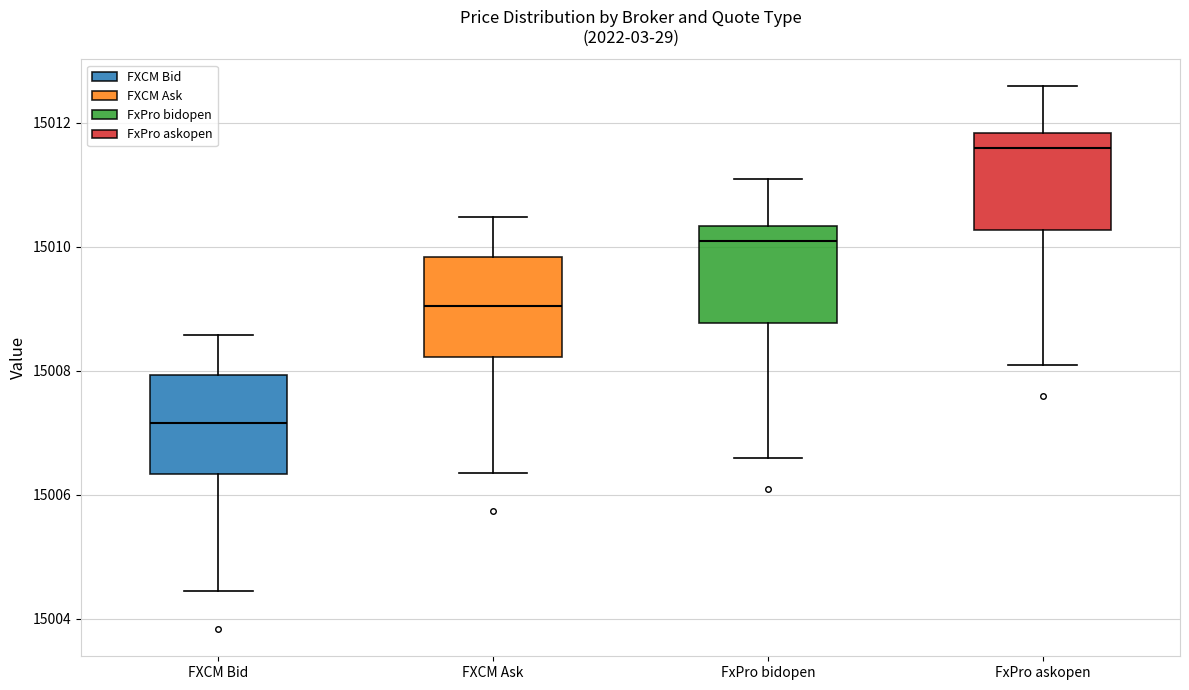

Reading left to right, transcribe this box plot: for each box, give where its median line is, the range the box spans, and where its two whiskers end, as read against the y-axis. The values are not printed on the chart, so give them approximately, as read against the axis.

FXCM Bid: median 15007.2, box 15006.4 to 15008.0, whiskers 15004.4 to 15008.6
FXCM Ask: median 15009.0, box 15008.2 to 15009.8, whiskers 15006.4 to 15010.4
FxPro bidopen: median 15010.0, box 15008.8 to 15010.4, whiskers 15006.6 to 15011.0
FxPro askopen: median 15011.6, box 15010.2 to 15011.8, whiskers 15008.0 to 15012.6